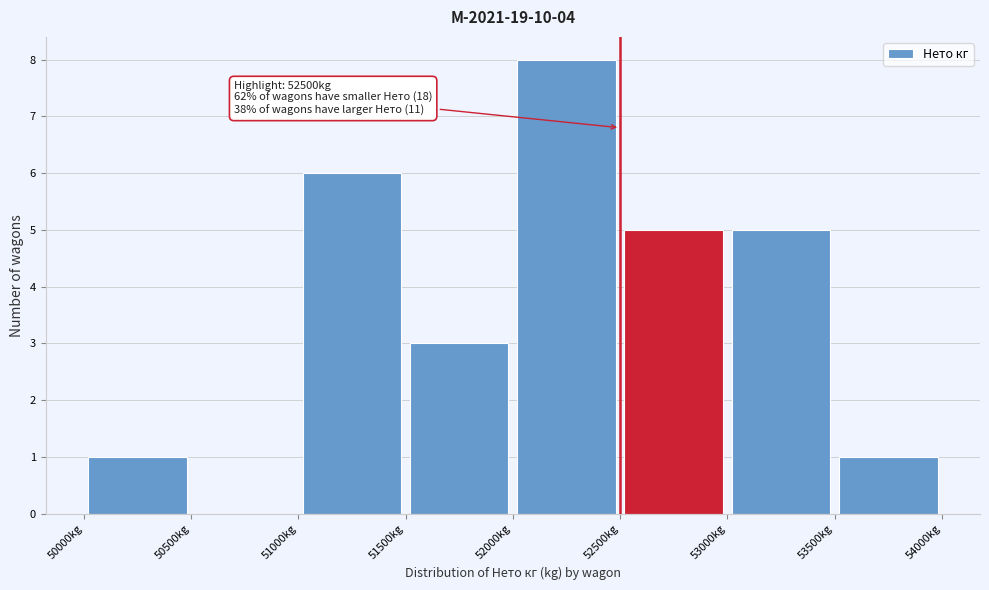

Over which range of the x-axis is the bar tallest?

52000 to 52500